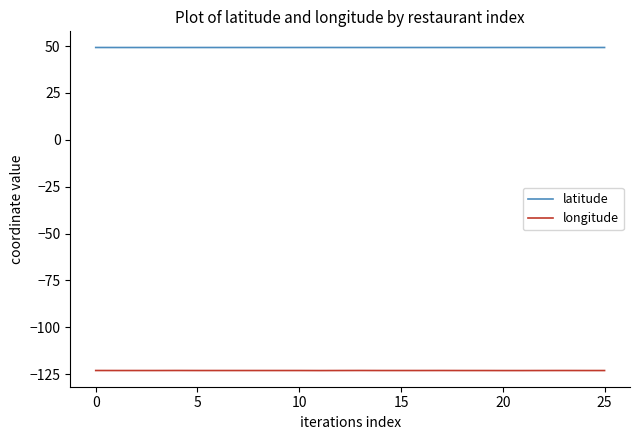

True or false: longitude and latitude cross at least once.

False